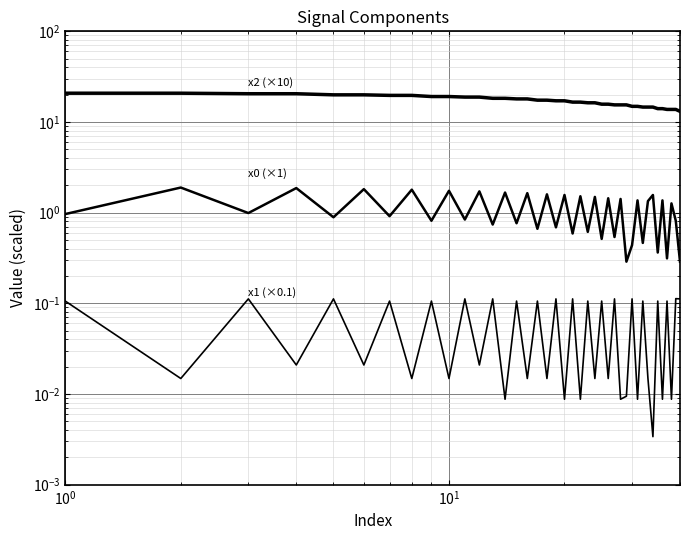

True or false: x1 and weight intersect in this chart.

False